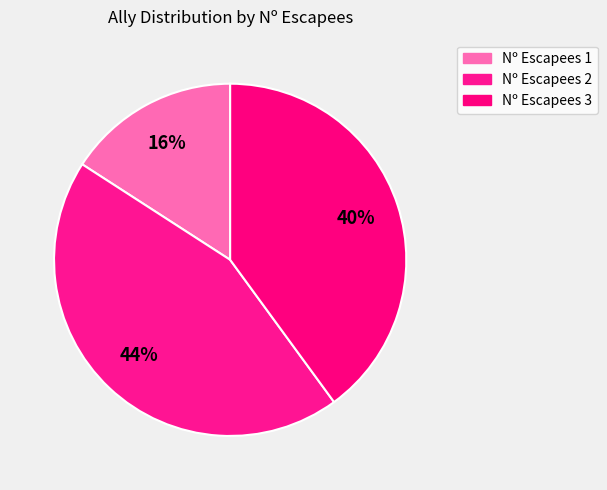

How many slices are in this pie chart?

3